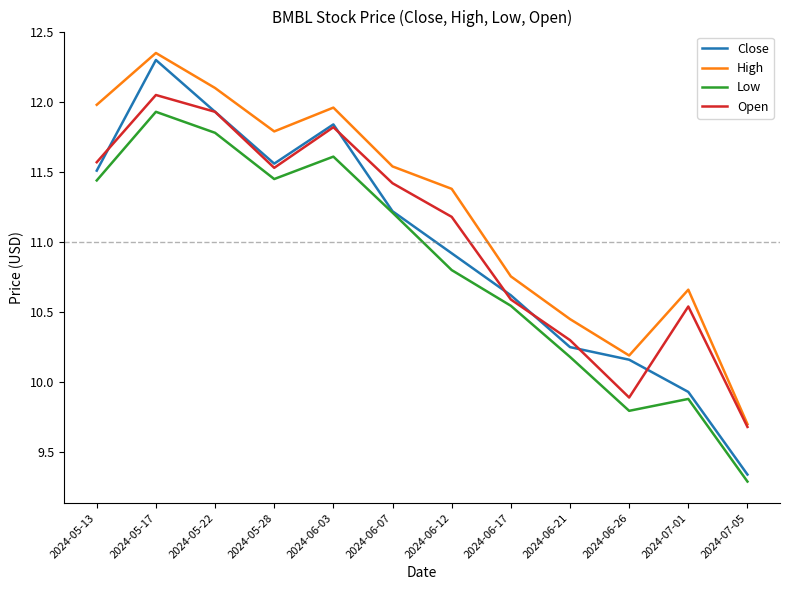

Which category has the lowest value across all series?

2024-07-05